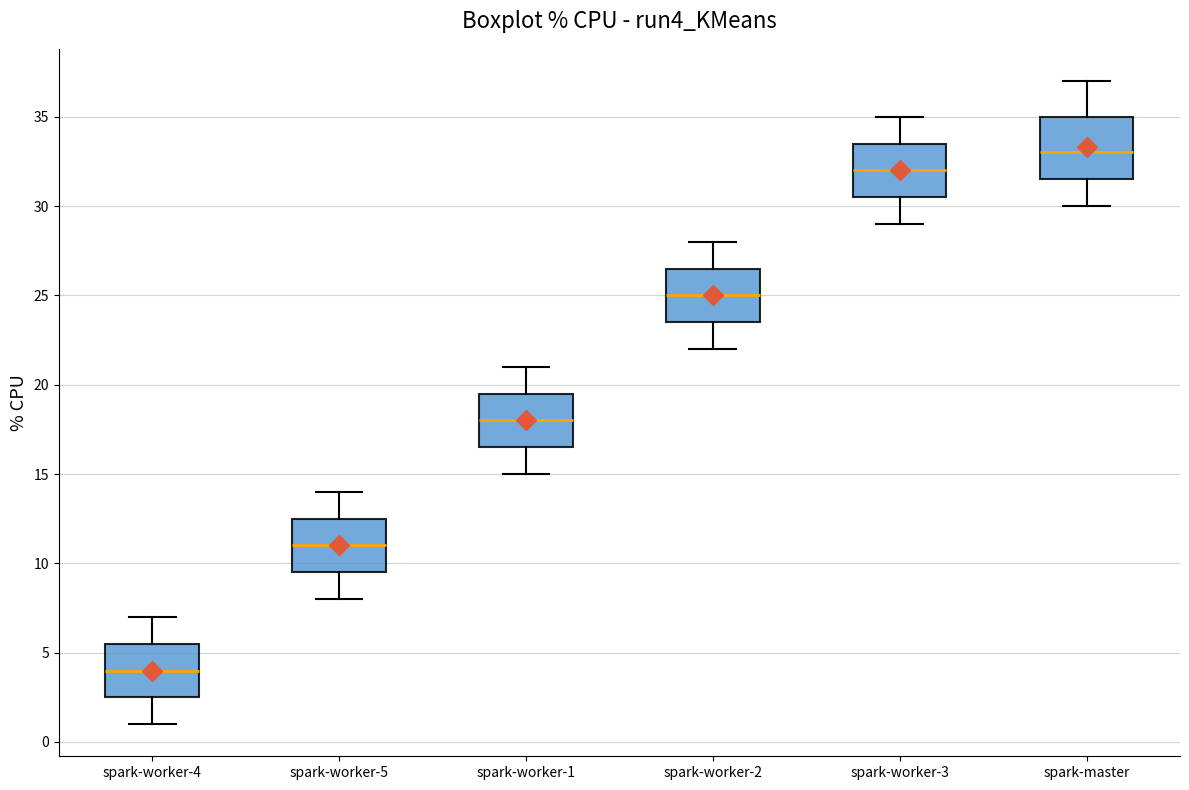

Which box has the highest median line?

spark-master